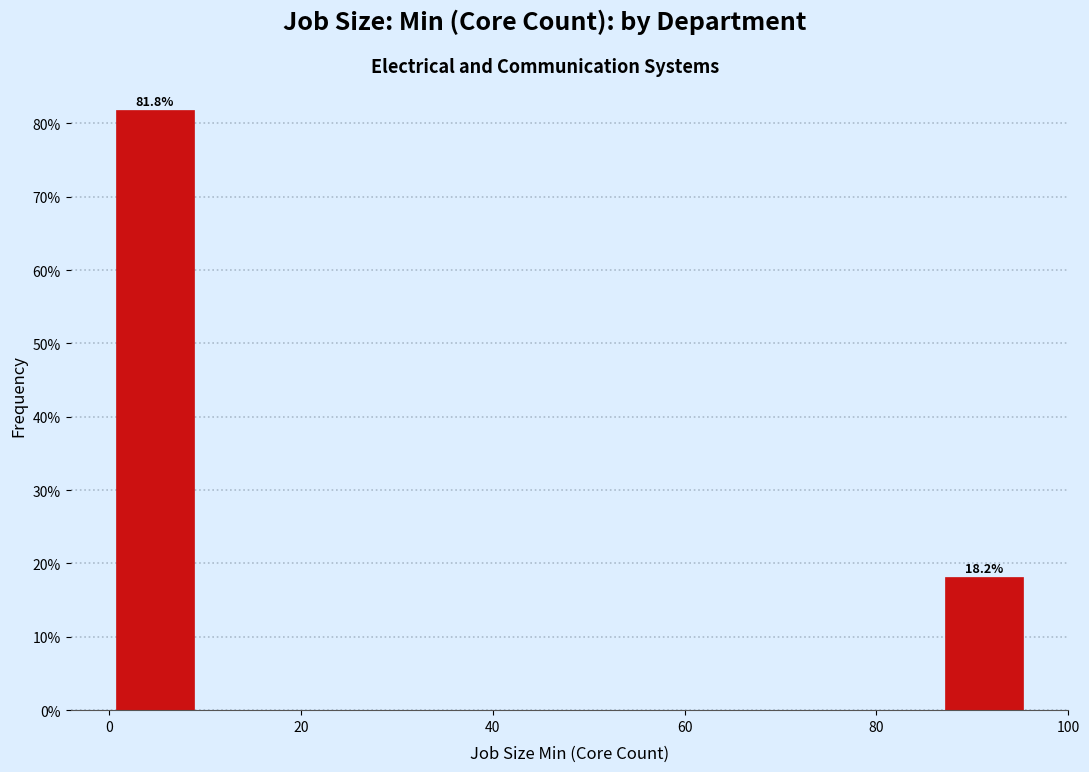

Which range on the x-axis has the tallest bar?

0.0 to 9.6